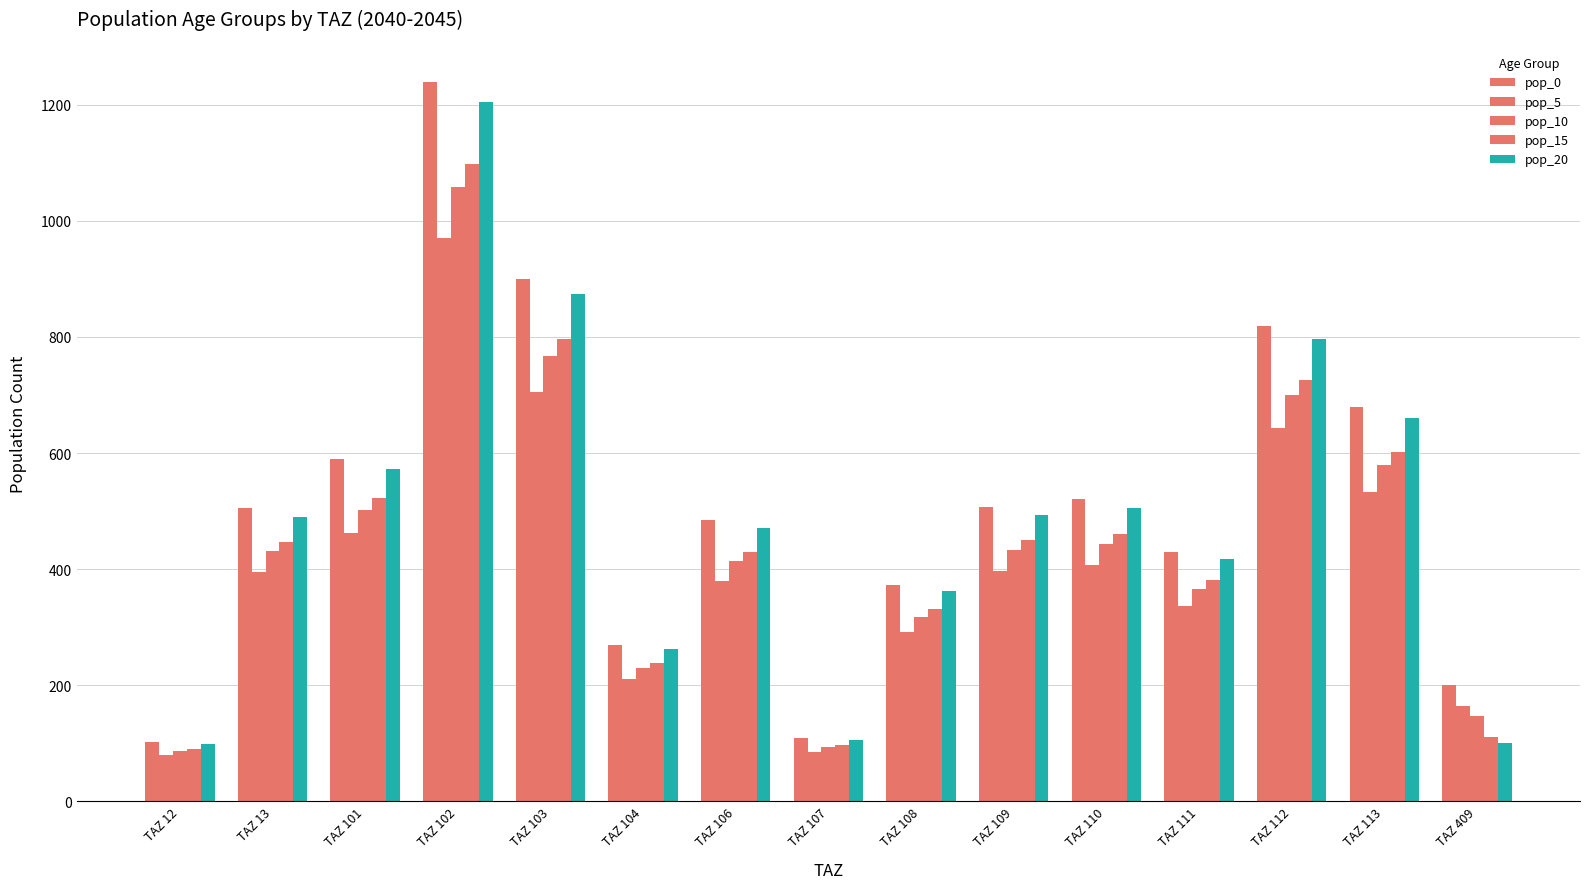

Reading left to right, list all the values displayed in this chart.

pop_0: TAZ 12=101.4	TAZ 13=504.9	TAZ 101=589.1	TAZ 102=1239.5	TAZ 103=899.2	TAZ 104=269.8	TAZ 106=484.8	TAZ 107=108.8	TAZ 108=372.9	TAZ 109=507.4	TAZ 110=520.4	TAZ 111=429.2	TAZ 112=819.7	TAZ 113=679.2	TAZ 409=200.9
pop_5: TAZ 12=79.5	TAZ 13=395.7	TAZ 101=461.7	TAZ 102=971.4	TAZ 103=704.8	TAZ 104=211.4	TAZ 106=379.9	TAZ 107=85.2	TAZ 108=292.3	TAZ 109=397.6	TAZ 110=407.8	TAZ 111=336.4	TAZ 112=642.4	TAZ 113=532.3	TAZ 409=164.4
pop_10: TAZ 12=86.5	TAZ 13=430.9	TAZ 101=502.8	TAZ 102=1057.8	TAZ 103=767.4	TAZ 104=230.2	TAZ 106=413.7	TAZ 107=92.8	TAZ 108=318.3	TAZ 109=433.0	TAZ 110=444.1	TAZ 111=366.3	TAZ 112=699.5	TAZ 113=579.7	TAZ 409=146.9
pop_15: TAZ 12=89.9	TAZ 13=447.5	TAZ 101=522.1	TAZ 102=1098.5	TAZ 103=797.0	TAZ 104=239.1	TAZ 106=429.7	TAZ 107=96.4	TAZ 108=330.6	TAZ 109=449.7	TAZ 110=461.2	TAZ 111=380.4	TAZ 112=726.5	TAZ 113=602.0	TAZ 409=111.2
pop_20: TAZ 12=98.5	TAZ 13=490.6	TAZ 101=572.5	TAZ 102=1204.6	TAZ 103=873.9	TAZ 104=262.2	TAZ 106=471.1	TAZ 107=105.7	TAZ 108=362.4	TAZ 109=493.1	TAZ 110=505.7	TAZ 111=417.1	TAZ 112=796.6	TAZ 113=660.1	TAZ 409=100.5